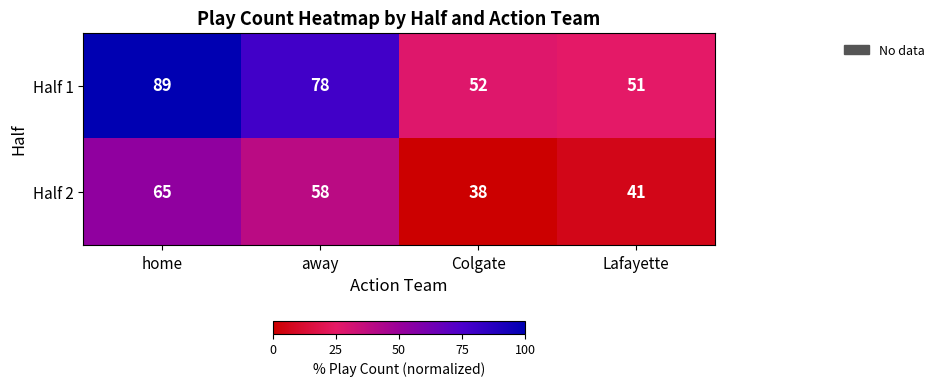

True or false: Half 1 has a value of 51 at Lafayette.

True